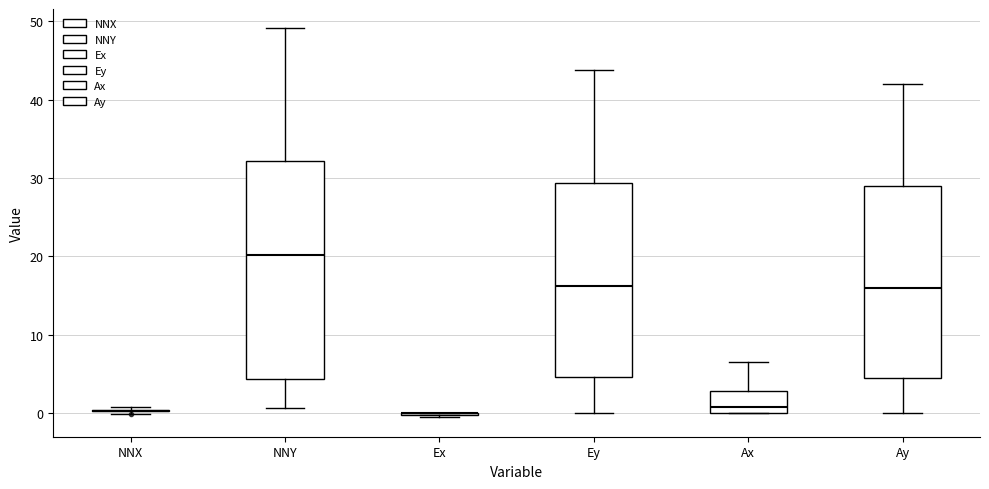

Which box is the tallest, from its lower edge to its upper edge?

NNY